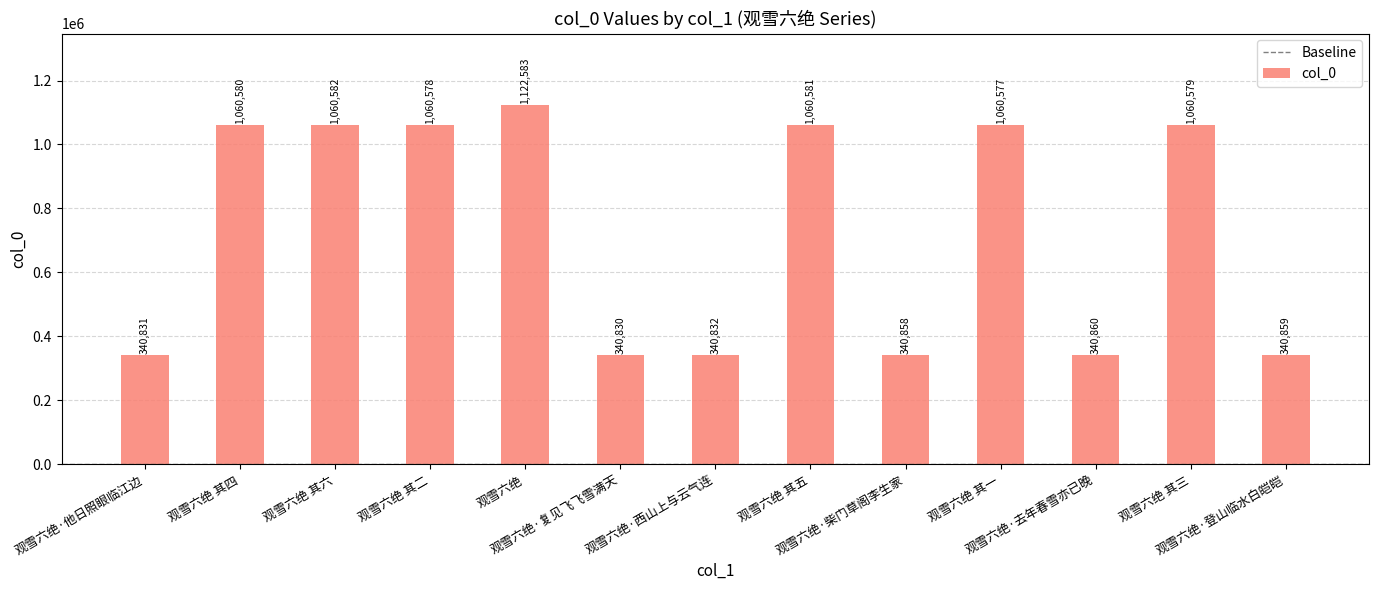

What is the label of the 5th bar from the left?

观雪六绝